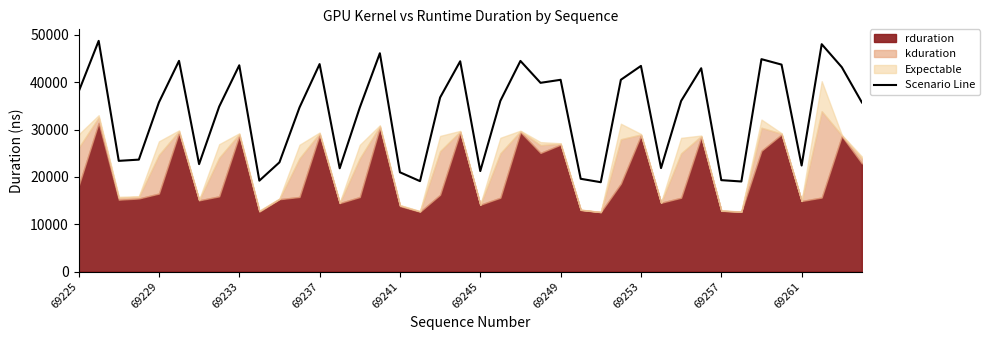

Reading right to left, what are all the values shown in this chart?

35745.0	43196.9	48055.7	22411.6	43741.7	44891.1	19035.2	19321.4	42971.9	36056.2	21867.5	43464.1	40534.2	18883.5	19606.3	40528.6	39890.6	44515.7	36073.6	21236.5	44445.0	36784.8	19106.8	20981.6	46139.0	34653.8	21827.1	43847.8	34682.1	23080.6	19213.1	43594.7	34866.4	22707.3	44529.6	35762.2	23658.3	23396.8	48757.4	37997.0